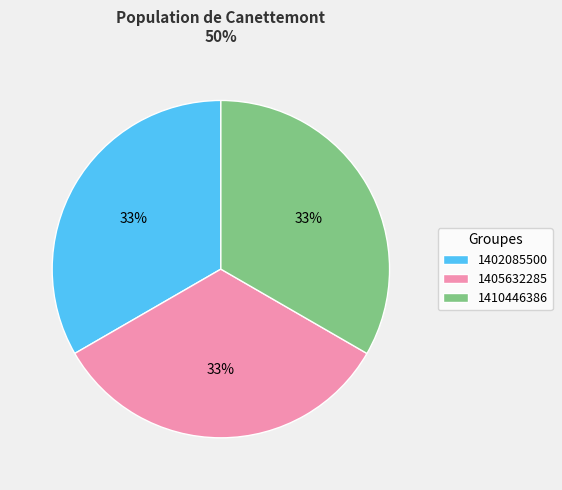

Does any single category account for the majority?

No